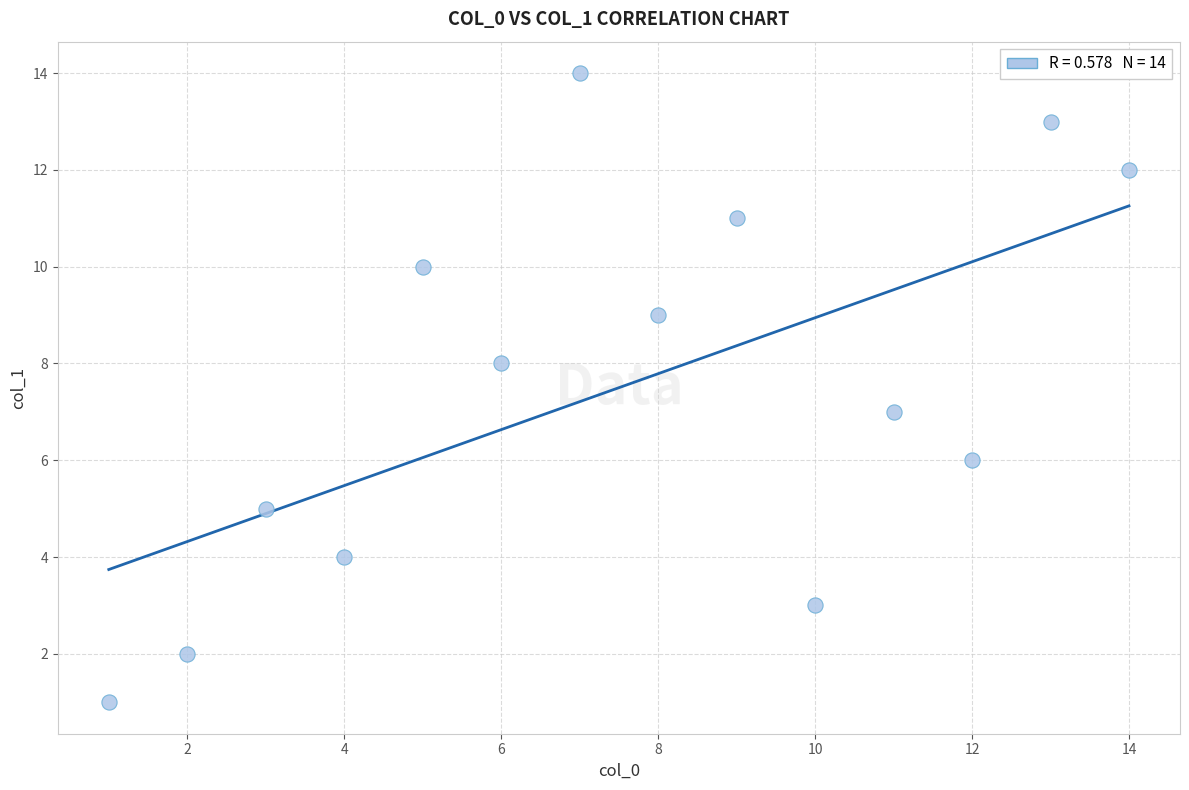

What is the range of X values (max minus min)?

13